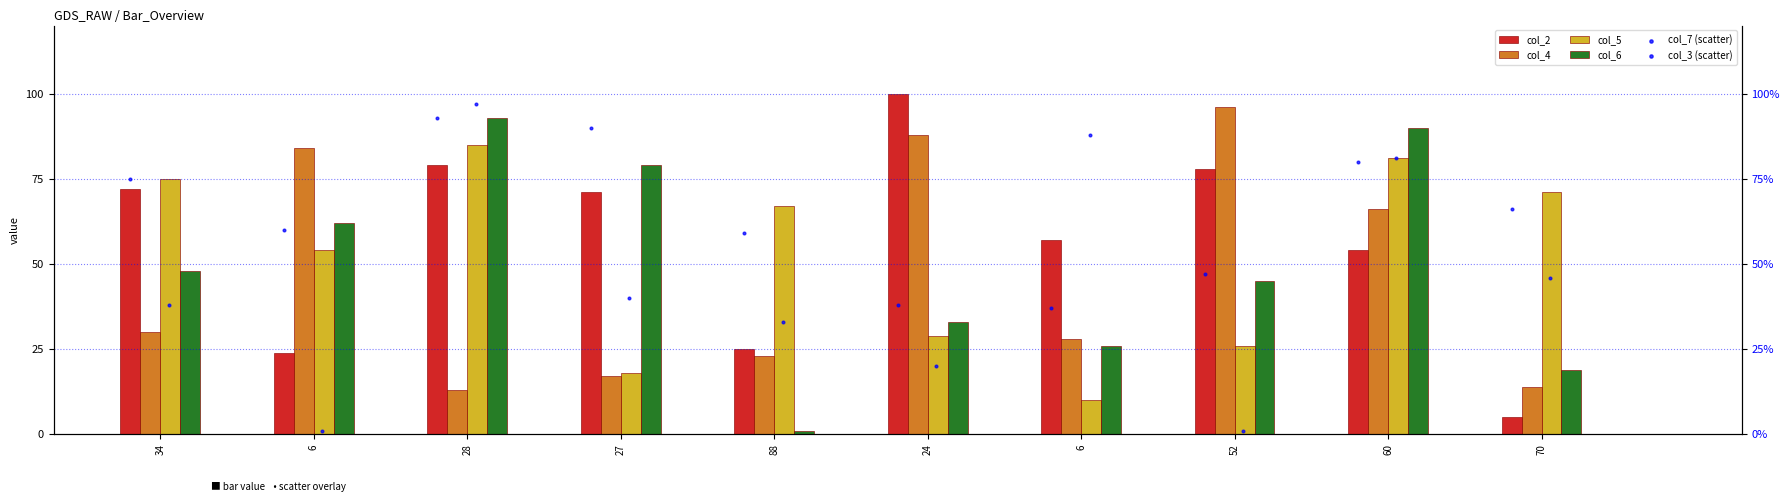

Which series reaches the minimum Y coordinate?

col_6